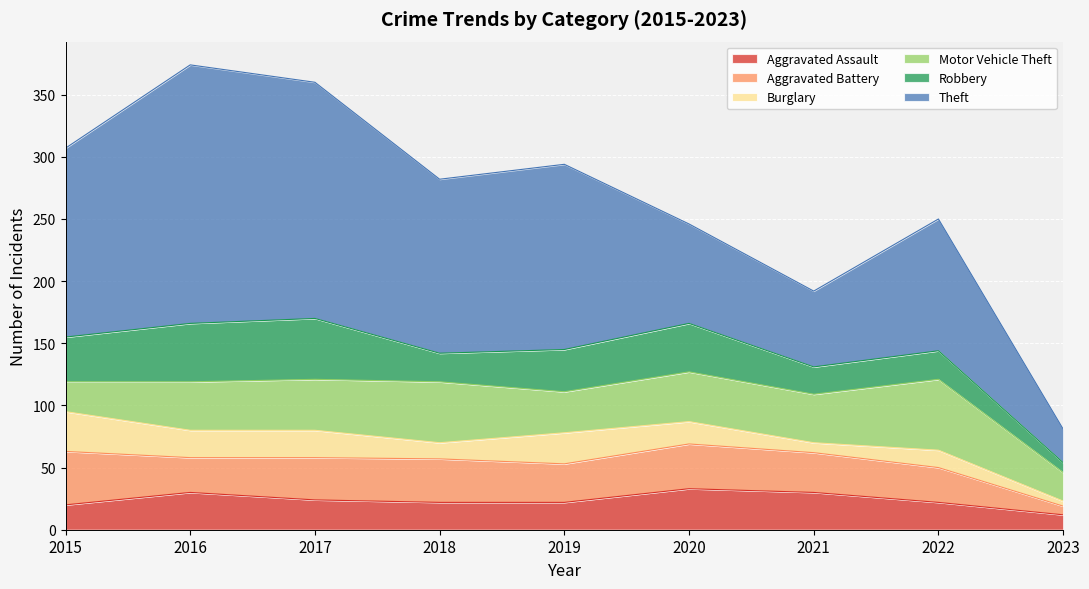

What are all the series names shown in the legend?

Aggravated Assault, Aggravated Battery, Burglary, Motor Vehicle Theft, Robbery, Theft